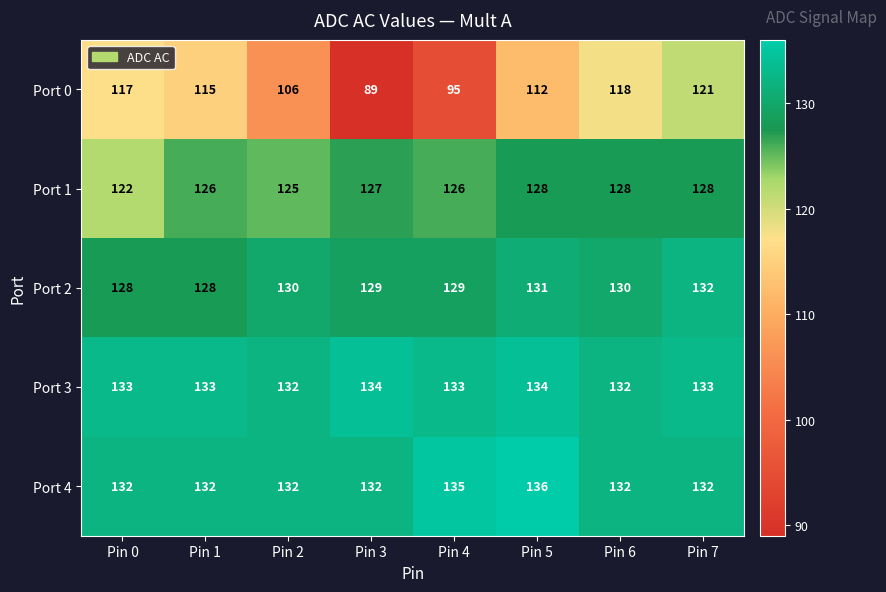

Count the number of categories in the chart.

8